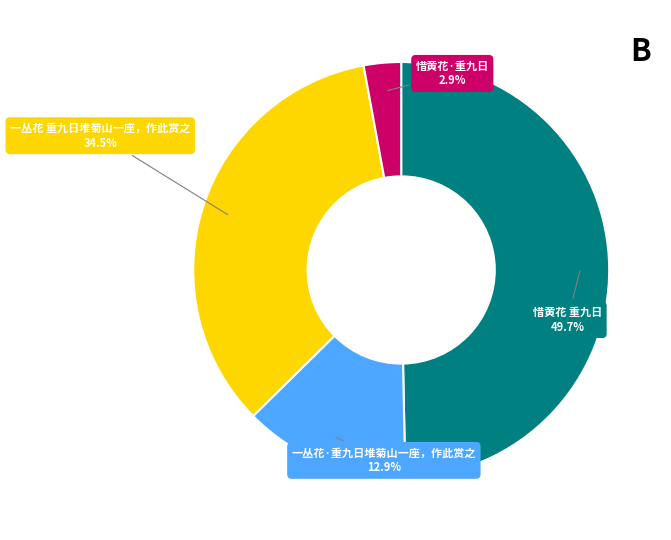

Is 惜黄花·重九日 the majority of the pie?

No